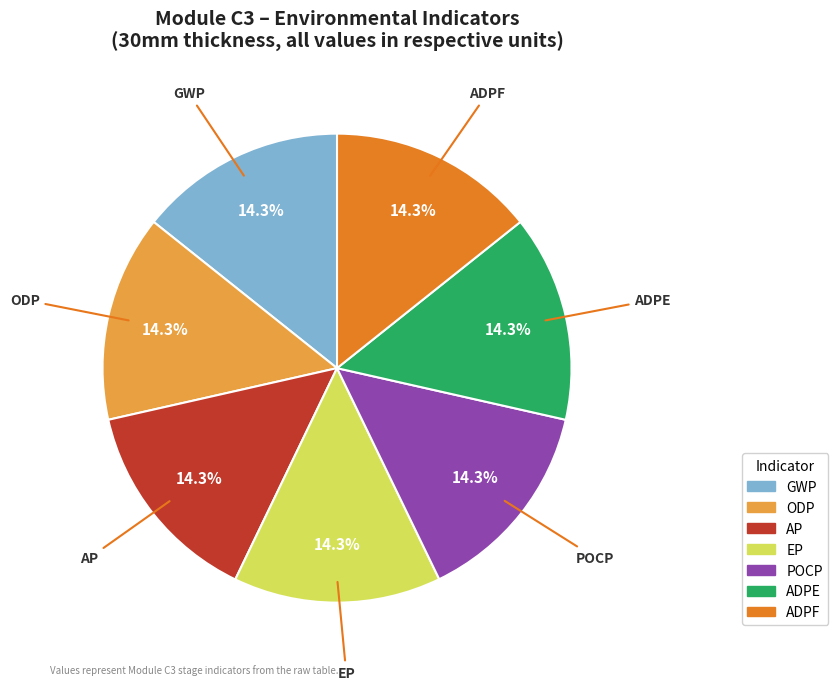

What percentage is NOT represented by ADPE?

85.7%